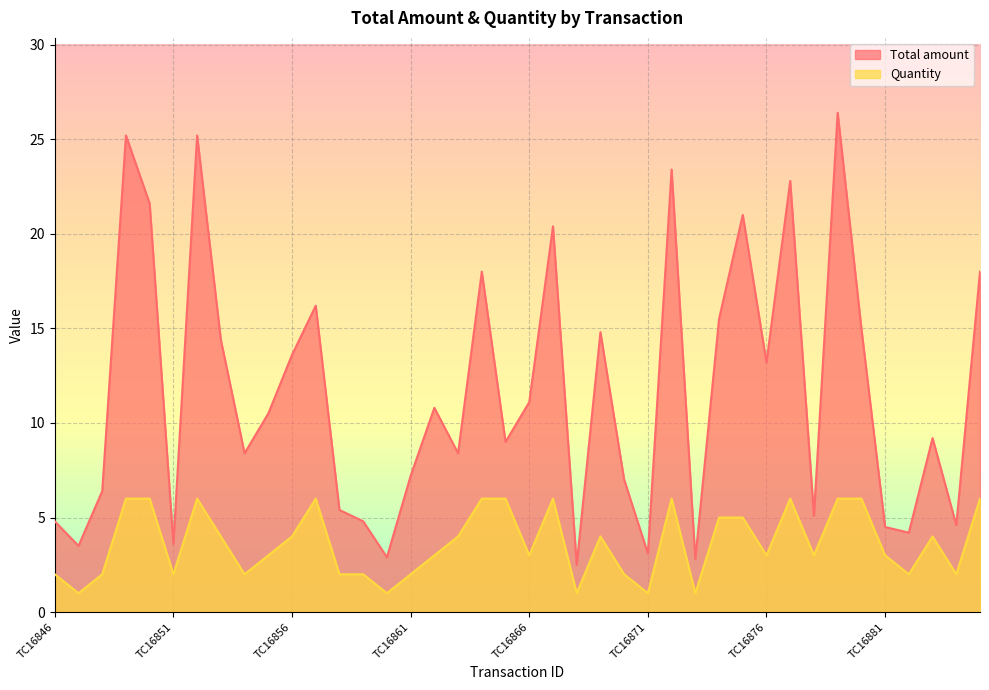

At how many categories does at least one series exceed 15?

12